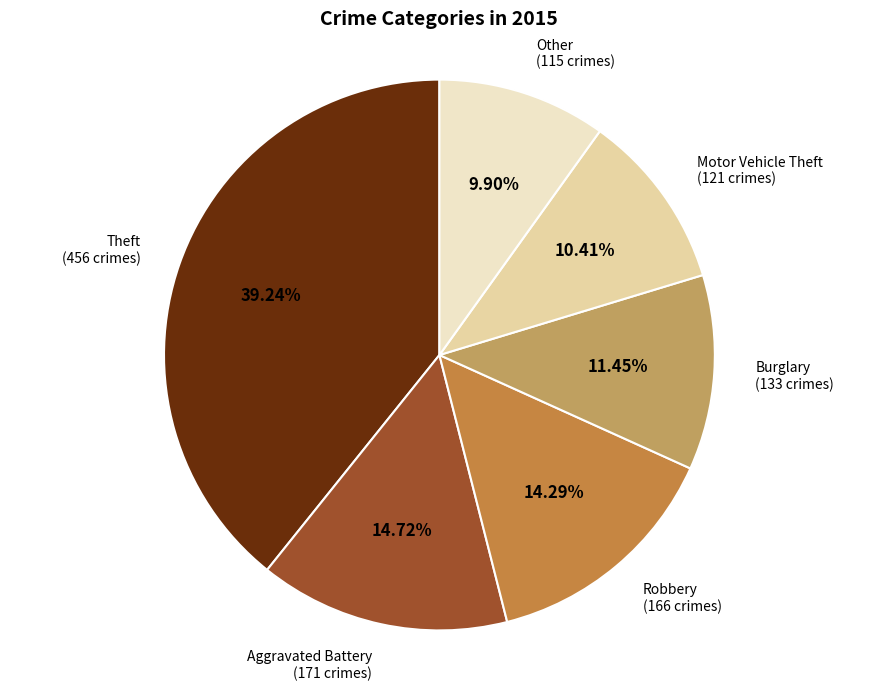

Does any single category account for the majority?

No